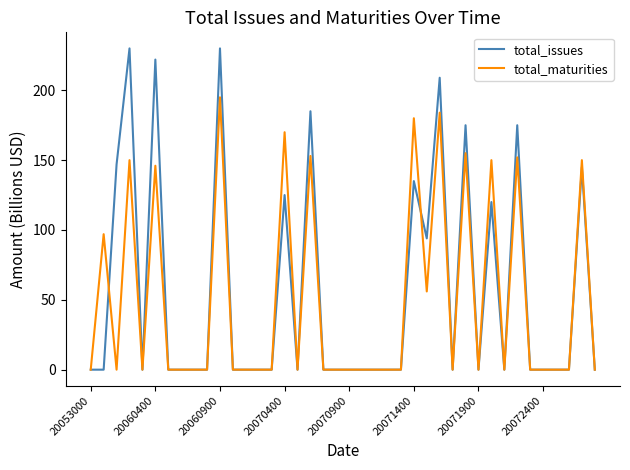

True or false: total_maturities and total_issues intersect in this chart.

True